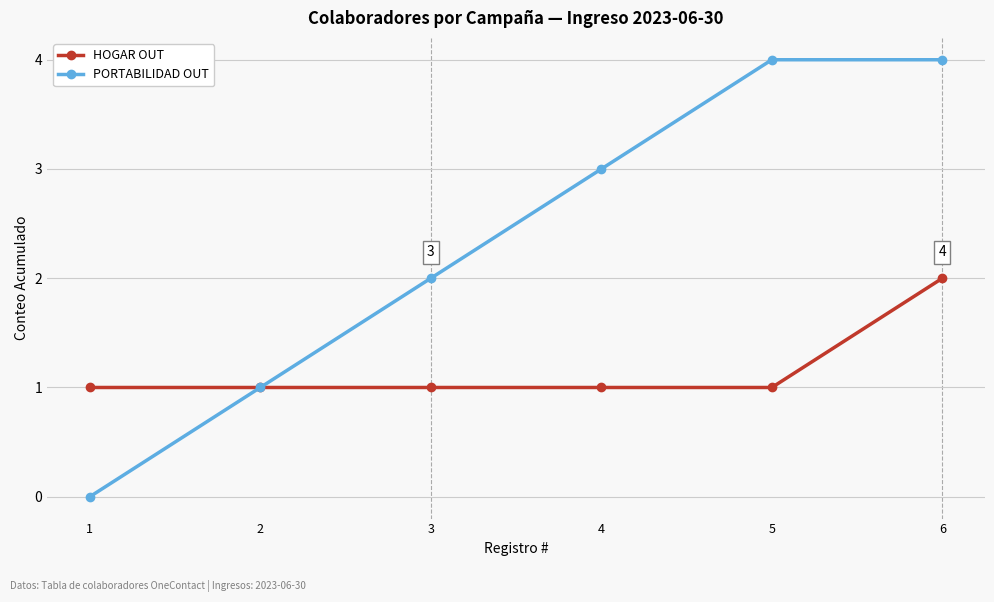

Which series has the largest total across all categories?

PORTABILIDAD OUT